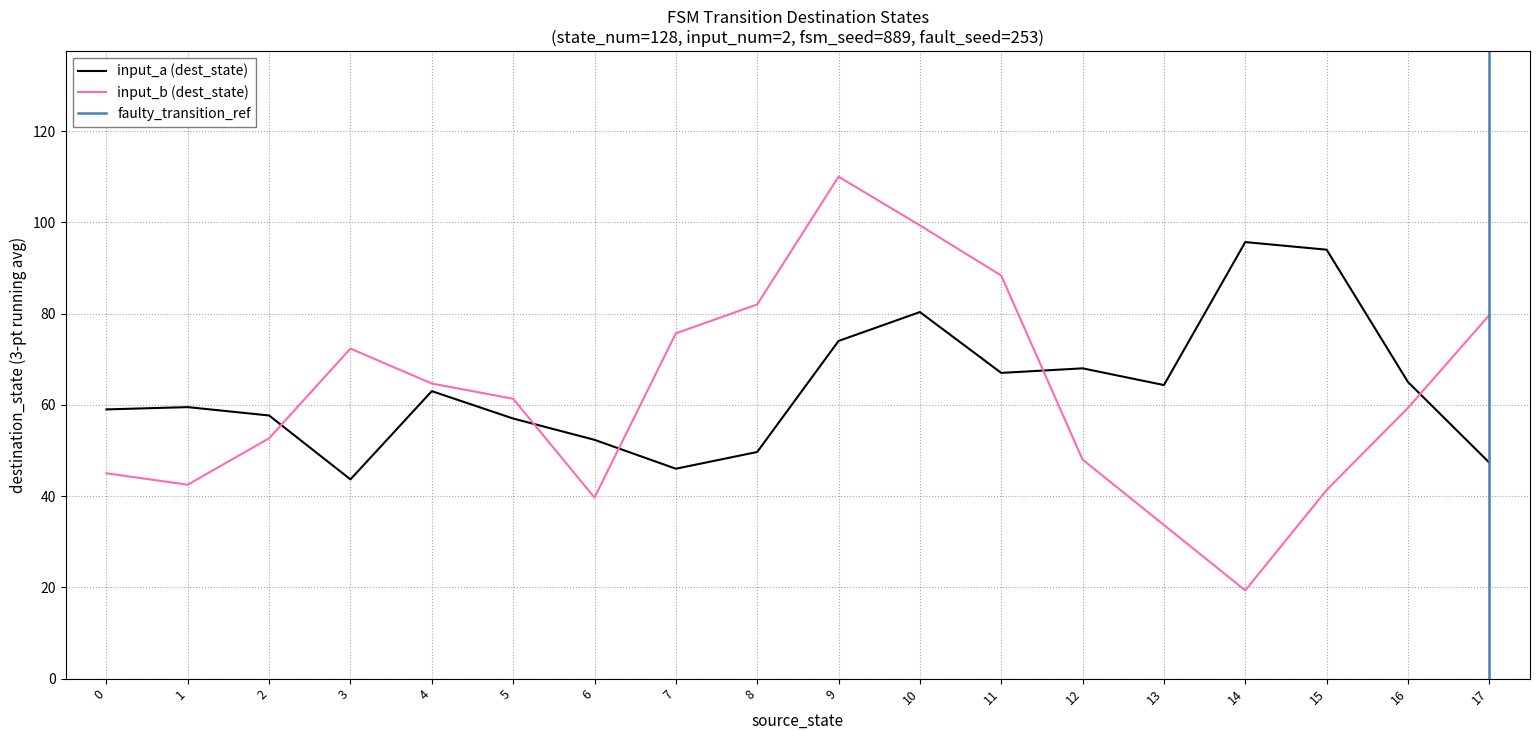

The value of source_state at 8 is 6. True or false?

False